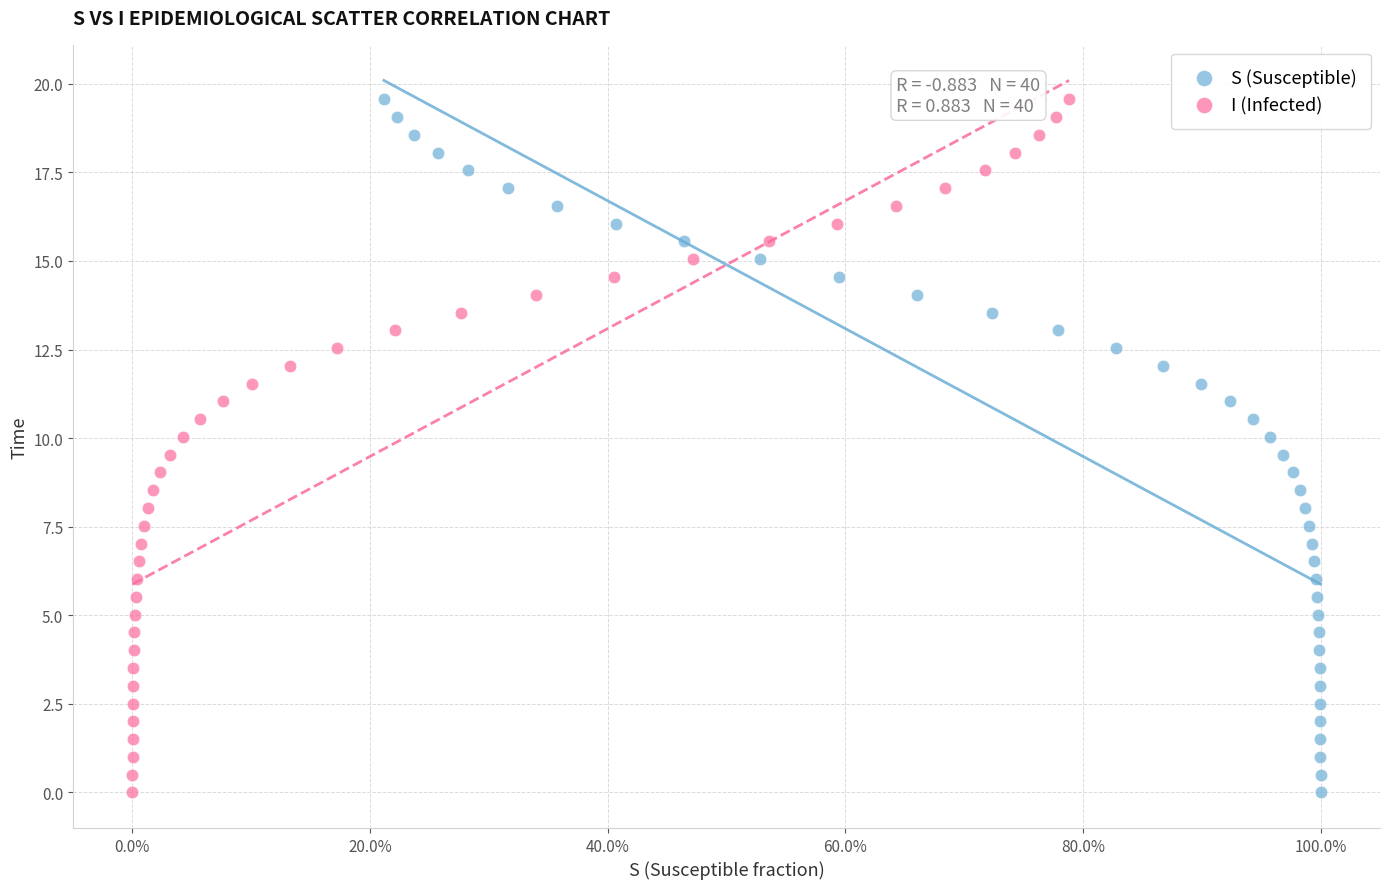

What are all the series names shown in the legend?

S (Susceptible), I (Infected)